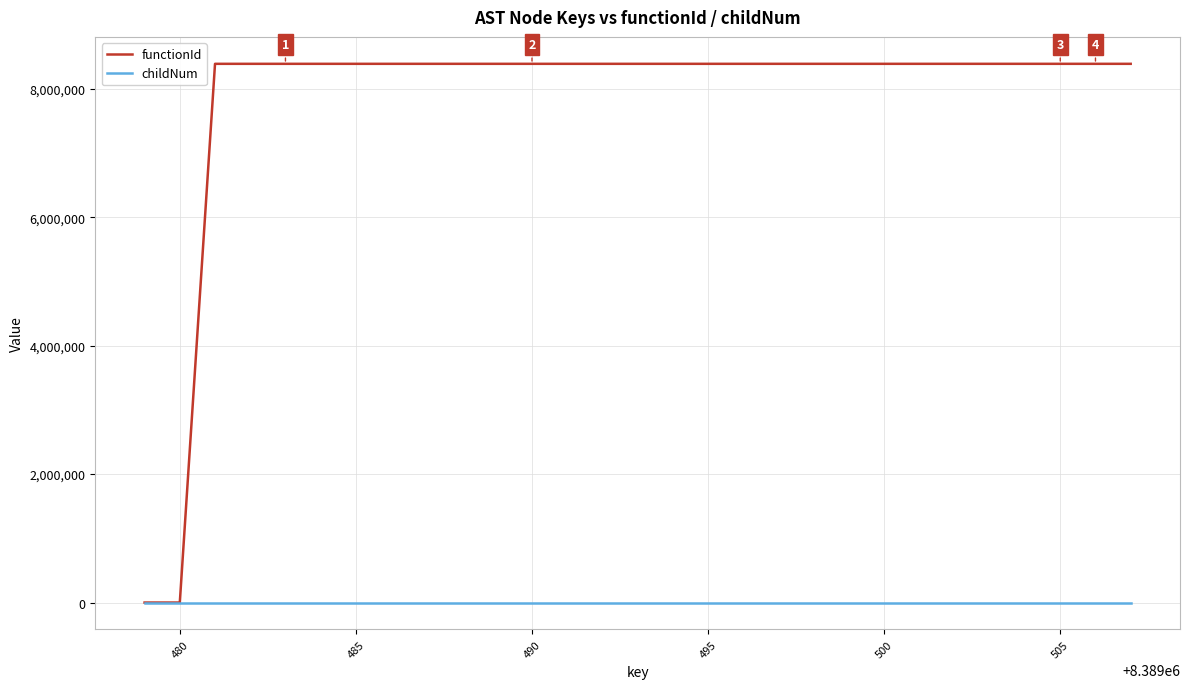

List the series in order of their peak value, highest first.

functionId, childNum